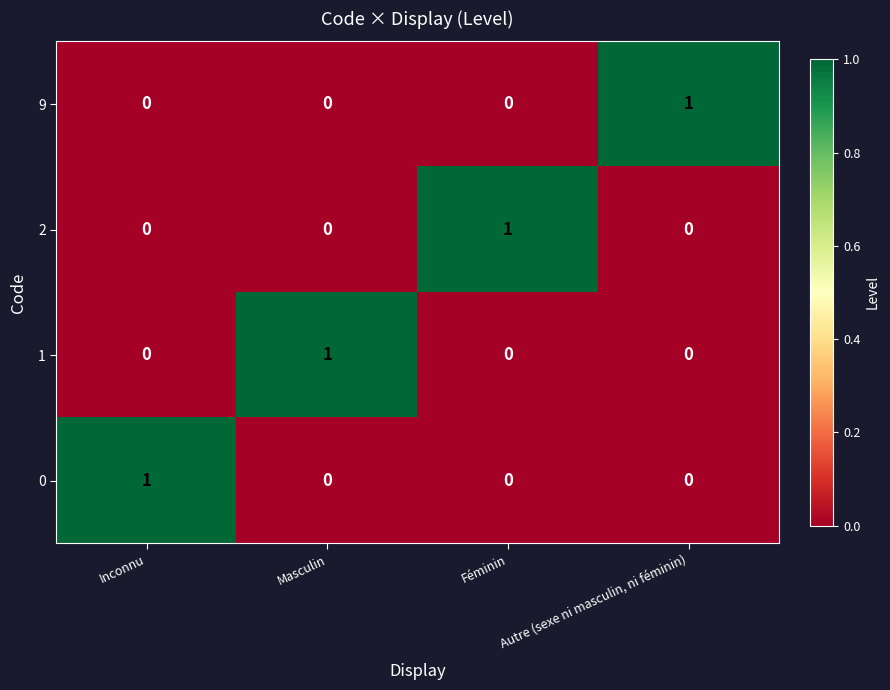

True or false: 0 has a value of 0 at Masculin.

True